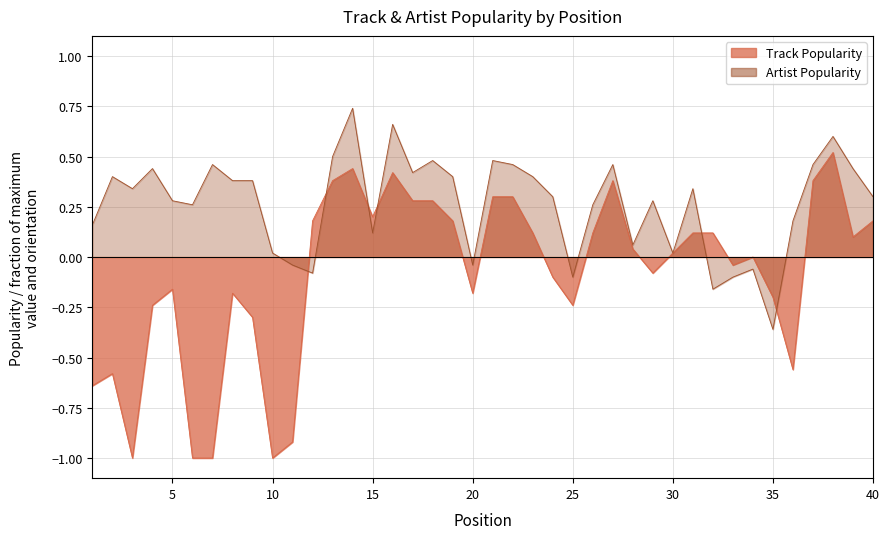

Rank the series at 18 from lowest to highest value.

Track Popularity, Artist Popularity